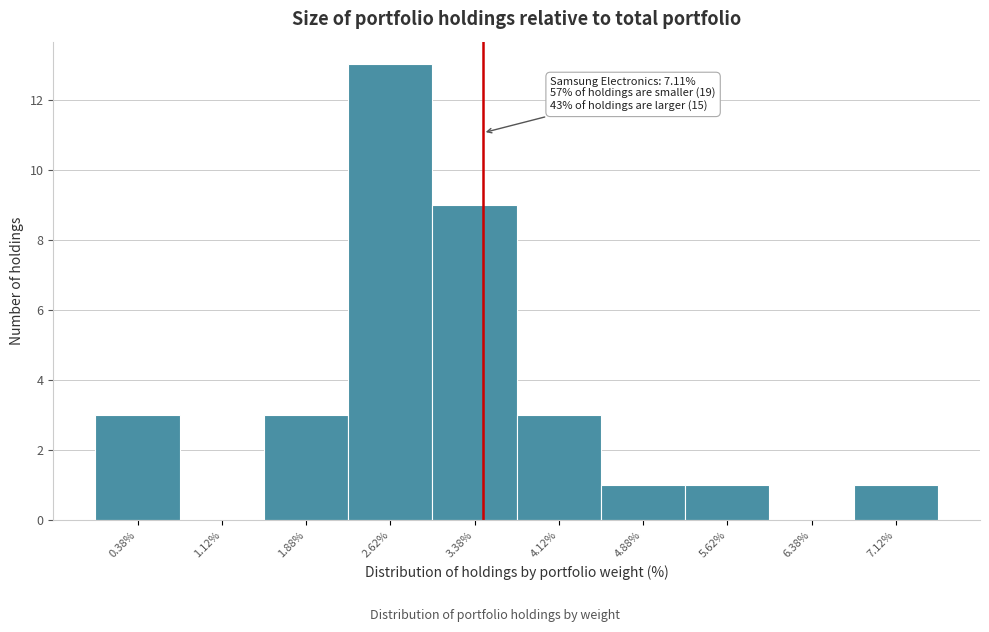

Over which range of the x-axis is the bar tallest?

2.25 to 3.00